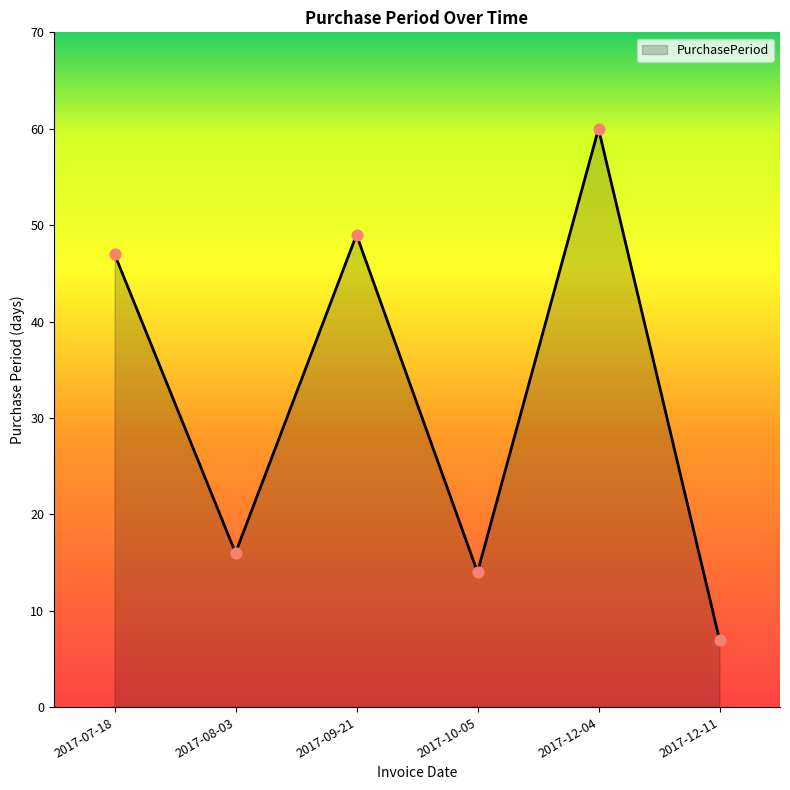

Approximately how many times larger is the value at 2017-10-05 compared to 2017-12-11?

2.0